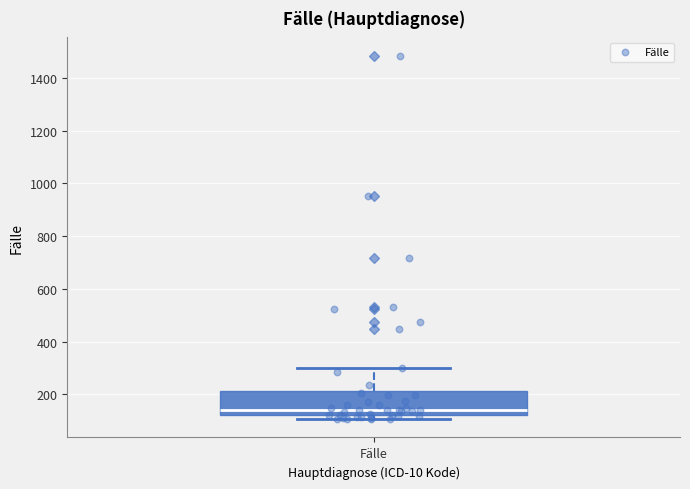

Read this box plot against the y-axis: the position of the median line, the range covered by the box, and the ends of both whiskers. The values are not printed on the chart, so give them approximately, as read against the axis.

median 140, box 120 to 220, whiskers 100 to 300